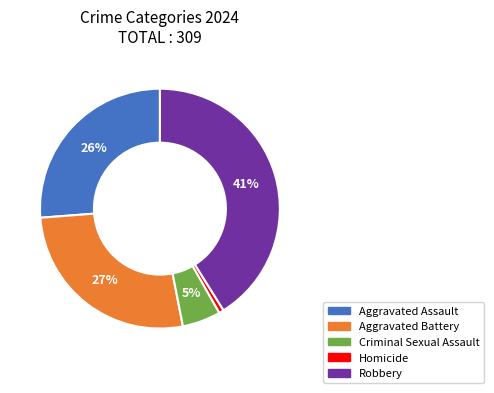

To the nearest percent, what is the combined percentage of Robbery and Homicide?

42%